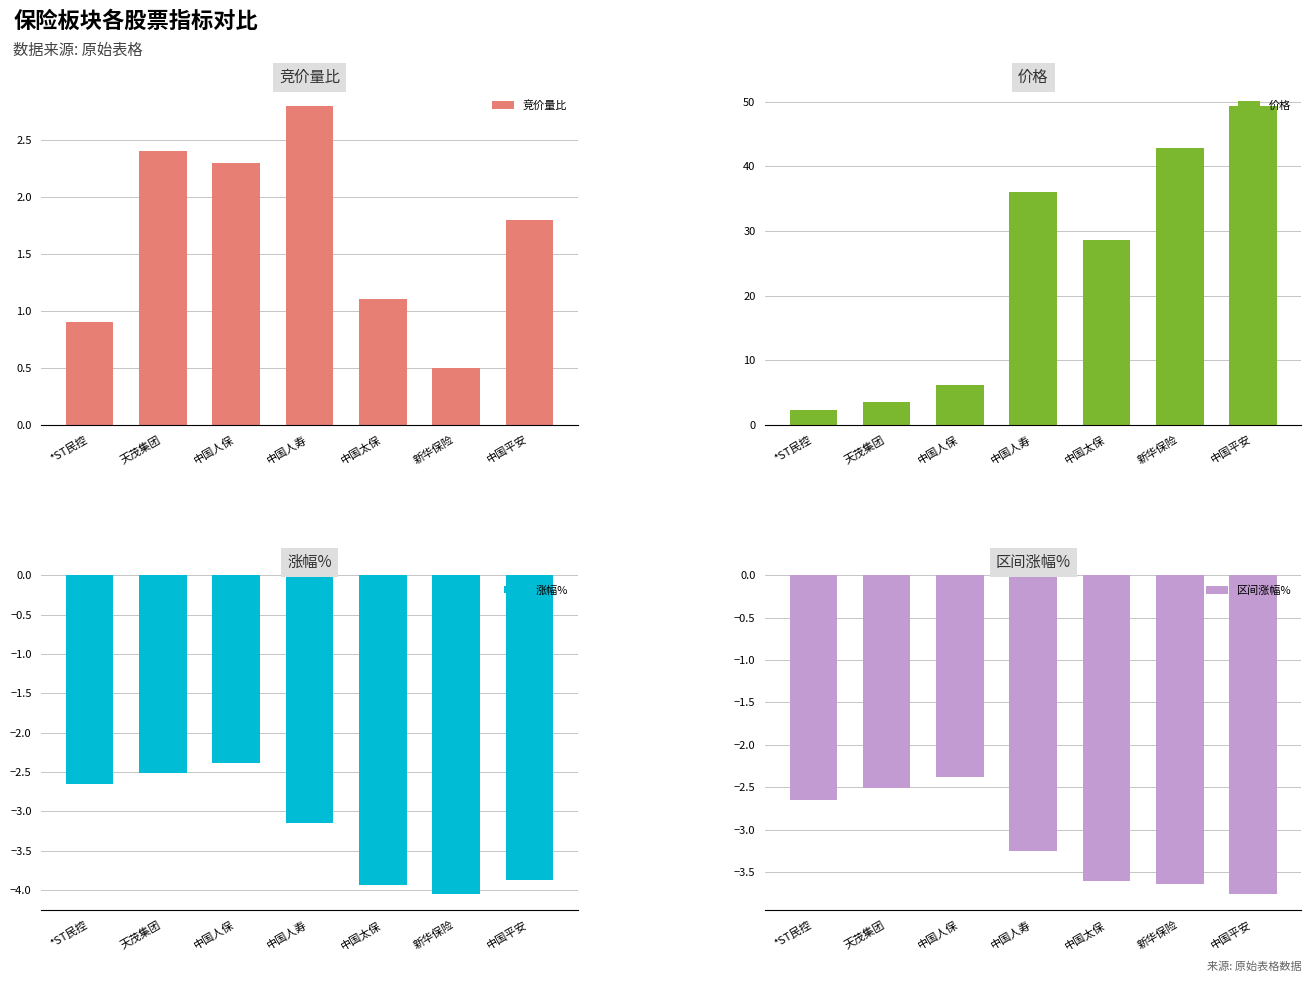

What is the minimum value for 涨幅%?

-4.0